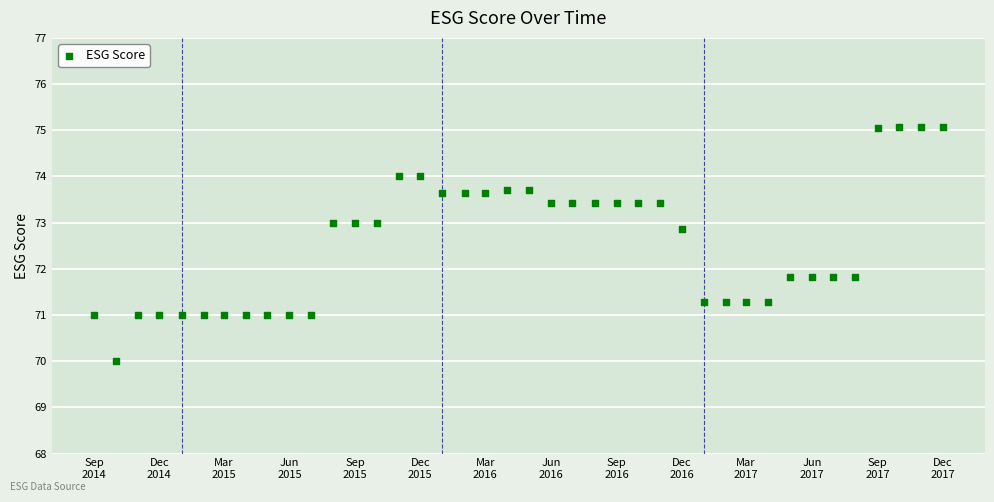

What is the range of Y values (max minus min)?

5.1